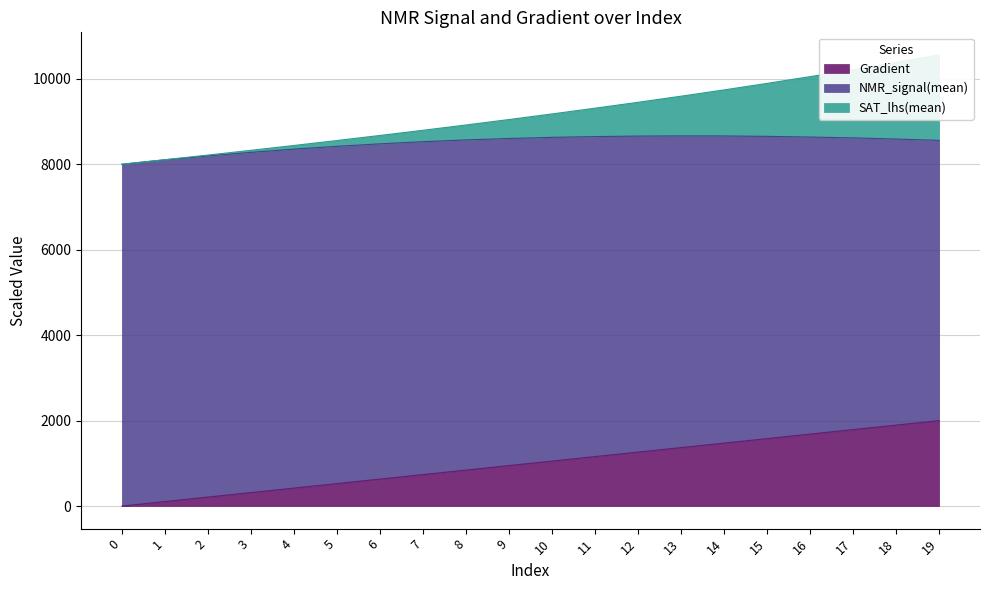

At which label does Gradient first exceed 1052?

10